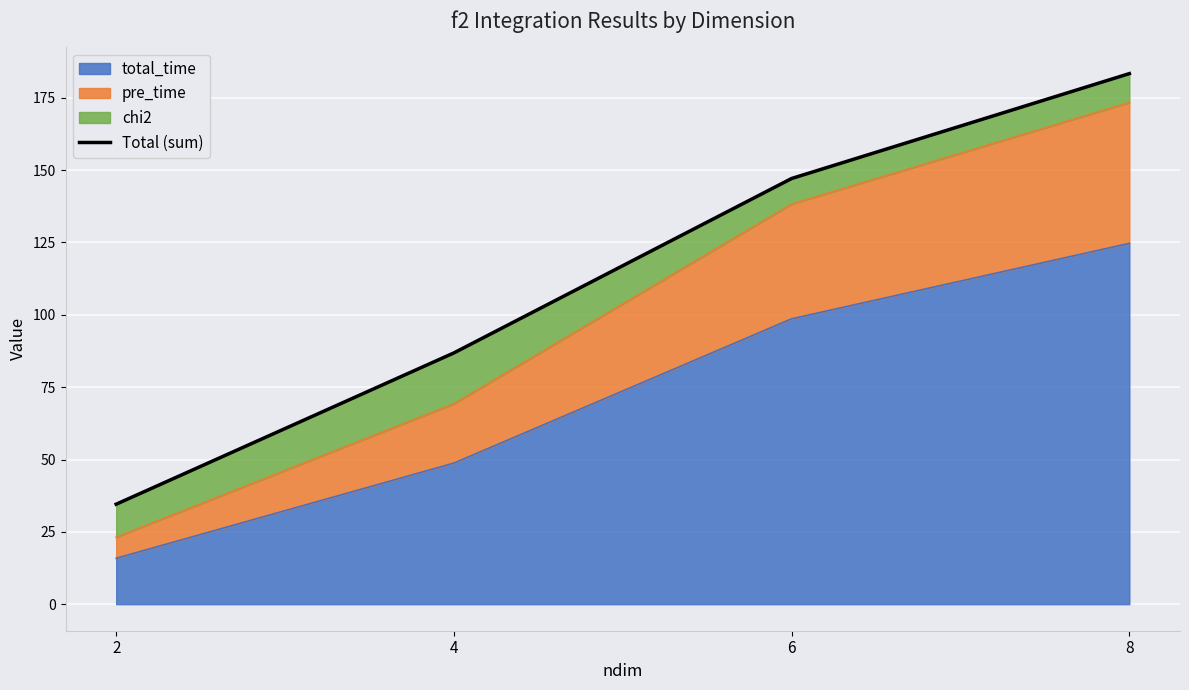

Reading left to right, extract all data points from this chart.

2=34.6	4=86.8	6=147.1	8=183.4